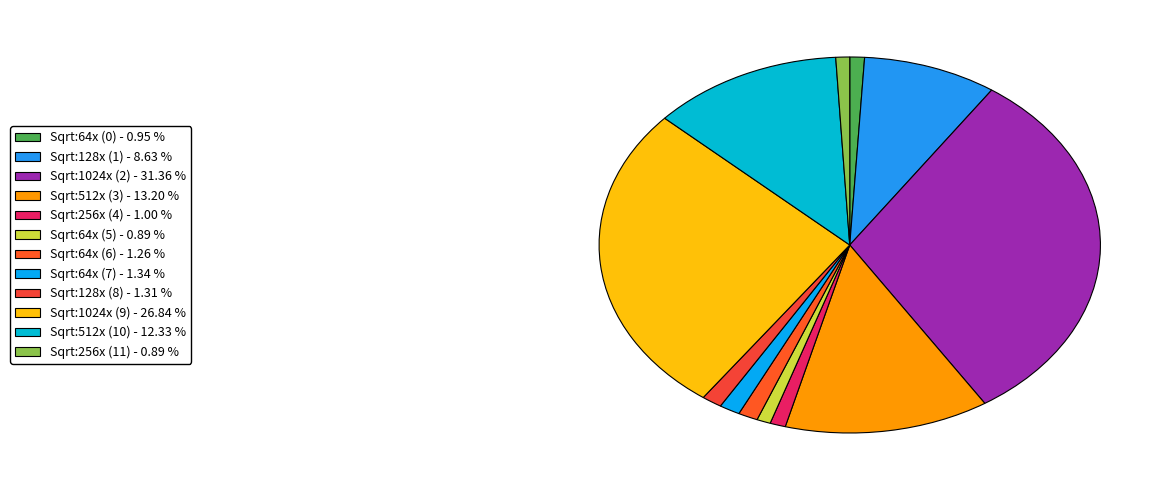

Combined, do Sqrt:64x (6) and Sqrt:128x (8) account for over 50%?

No